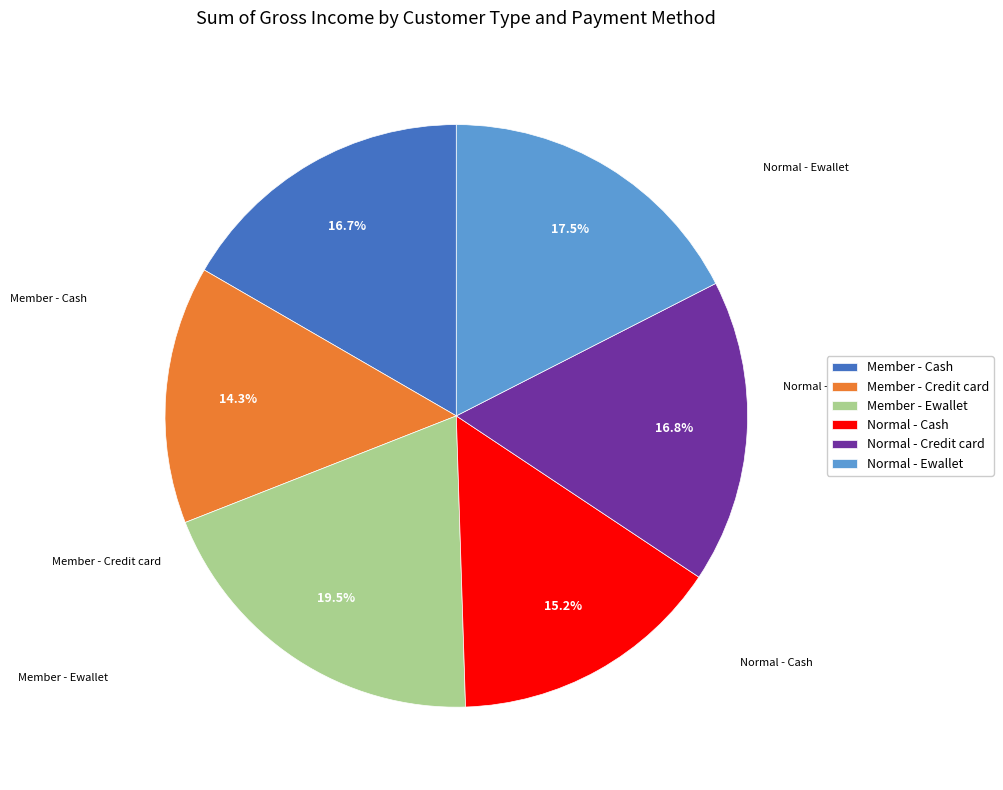

Is Normal - Cash the majority of the pie?

No